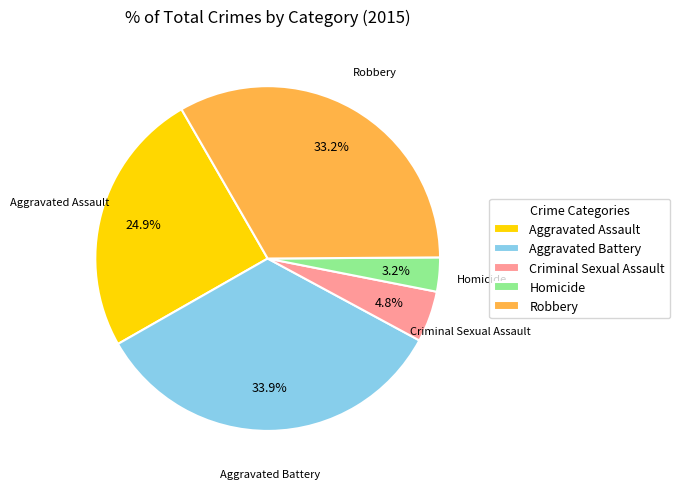

How many segments does this pie chart have?

5